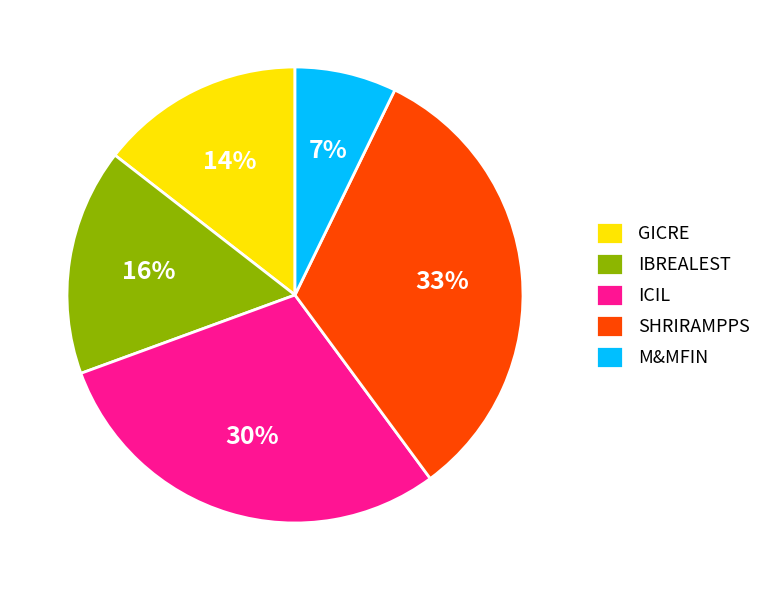

Count the number of slices in the pie.

5